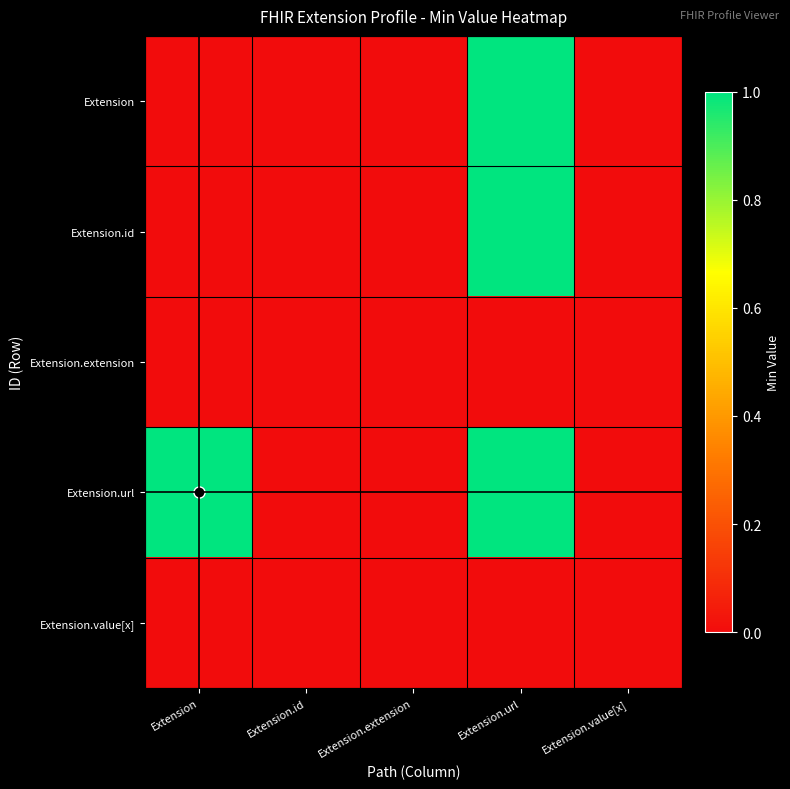

Between Extension and Extension.value[x], which series saw the biggest shift?

Extension.url